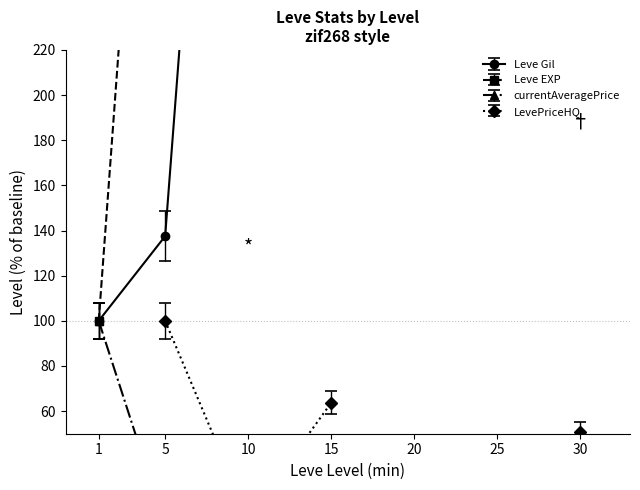

What is the greatest value displayed?

30026.5